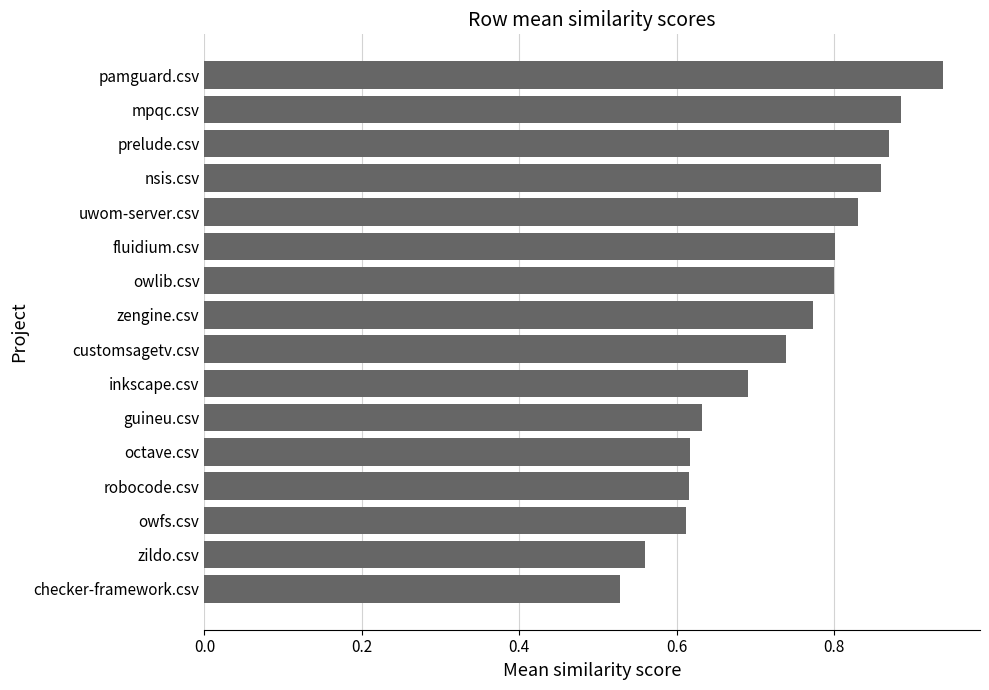

Which has a higher value, checker-framework.csv or owfs.csv?

owfs.csv